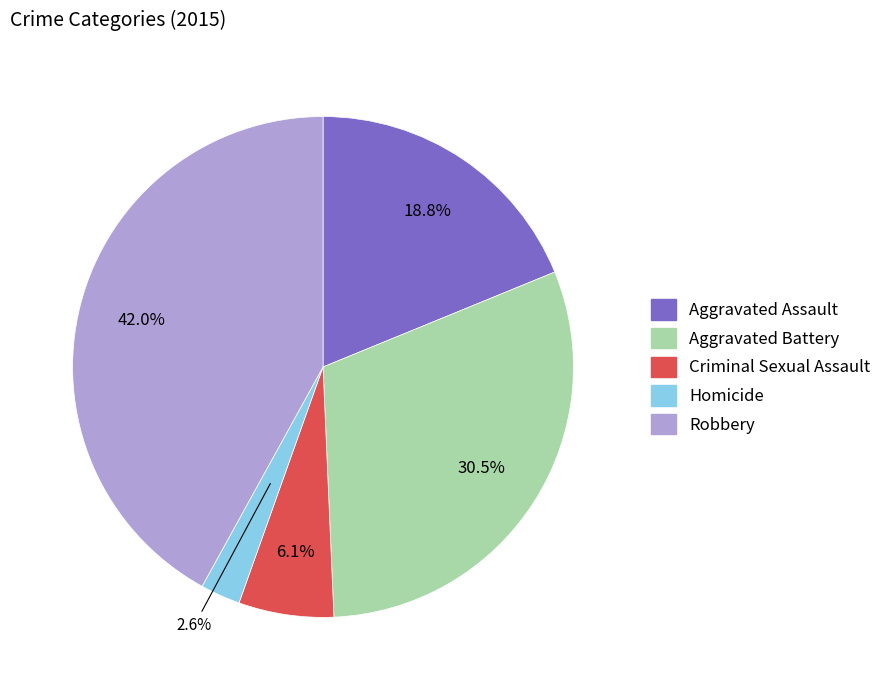

True or false: Robbery accounts for 36% of the total.

False